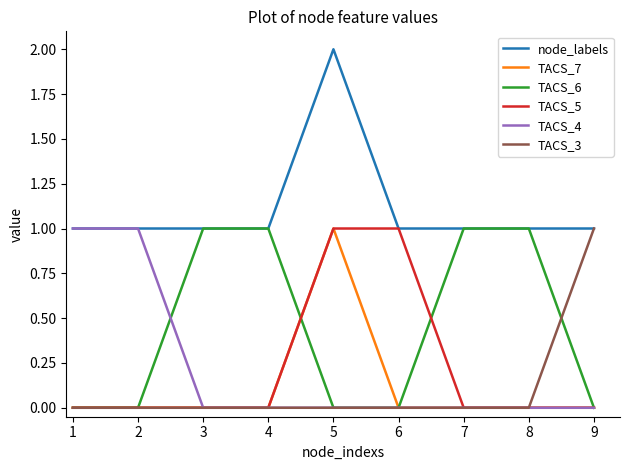

Is this an area chart (filled region under the line)?

No